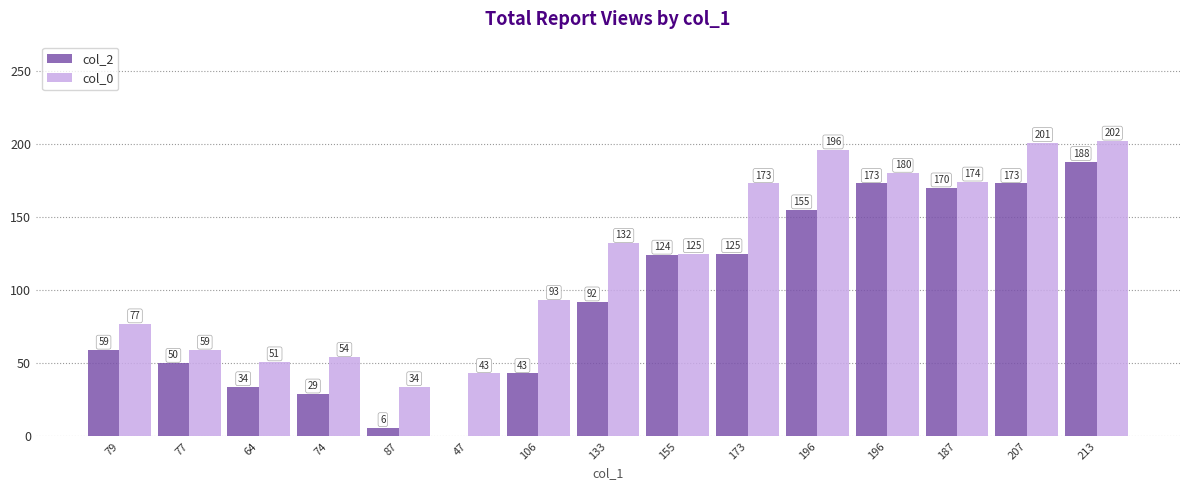

What is the difference between the col_2 values at 106 and 133?

49